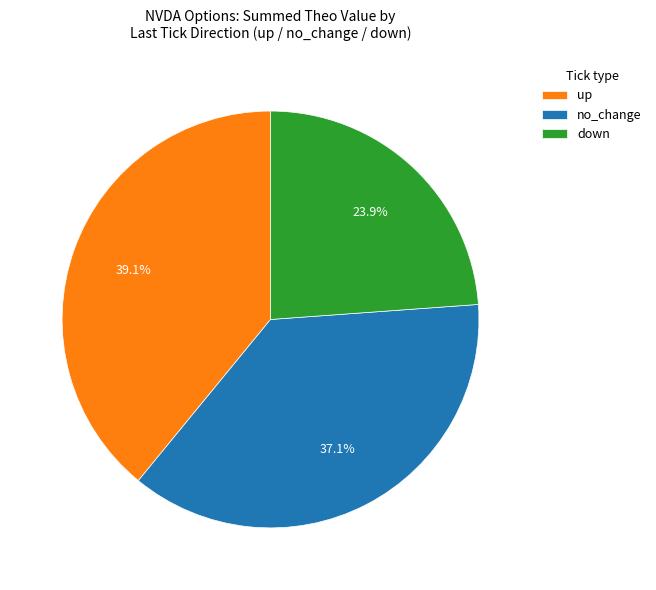

Is there a majority slice in this chart?

No